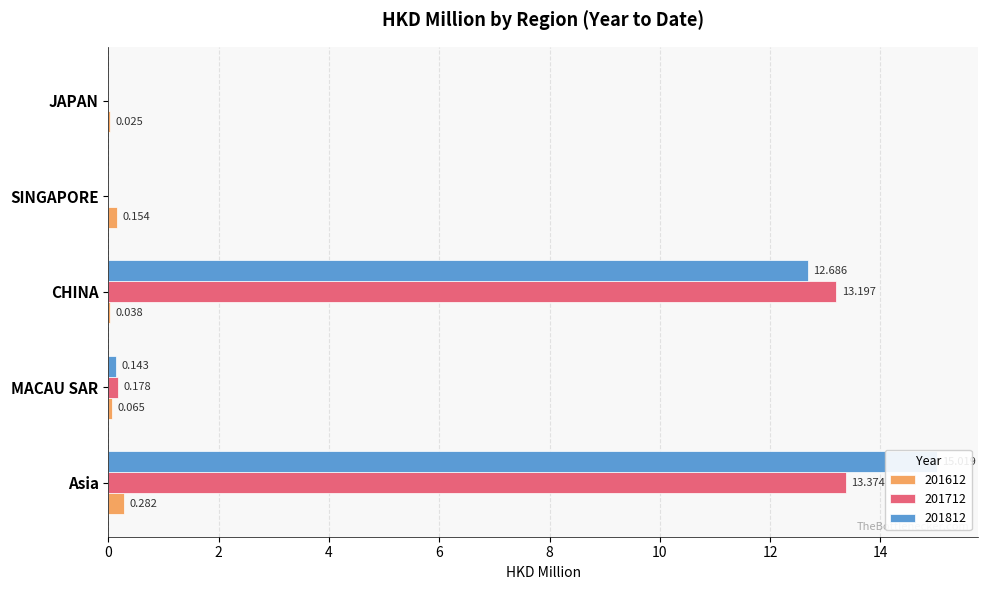

Reading left to right, transcribe all the data shown in this chart.

201612: 0.3	0.1	0.0	0.2	0.0
201712: 13.4	0.2	13.2	0.0	0.0
201812: 15.0	0.1	12.7	0.0	0.0